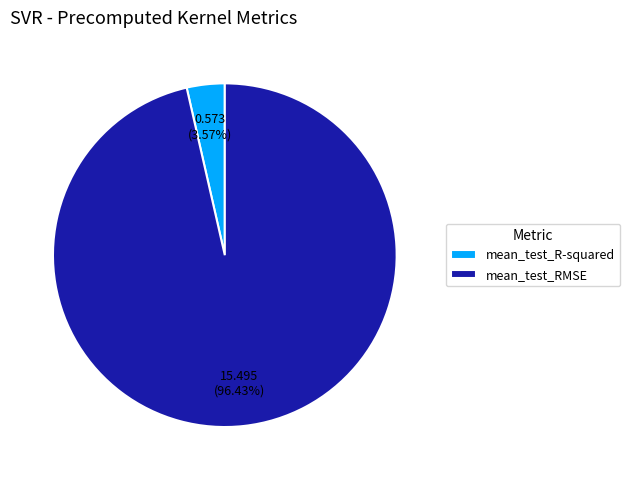

To the nearest percent, what is the difference between the mean_test_RMSE and mean_test_R-squared slice percentages?

93%